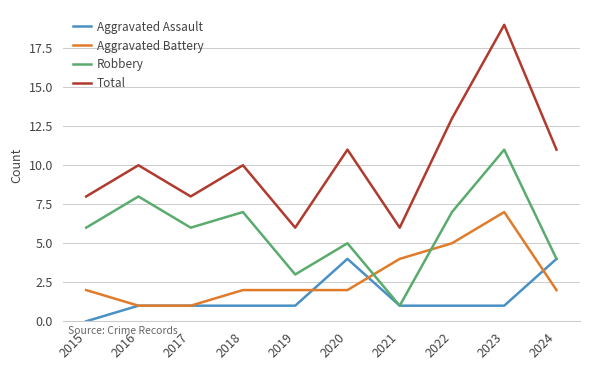

What is the total value across all series at 2015?

16